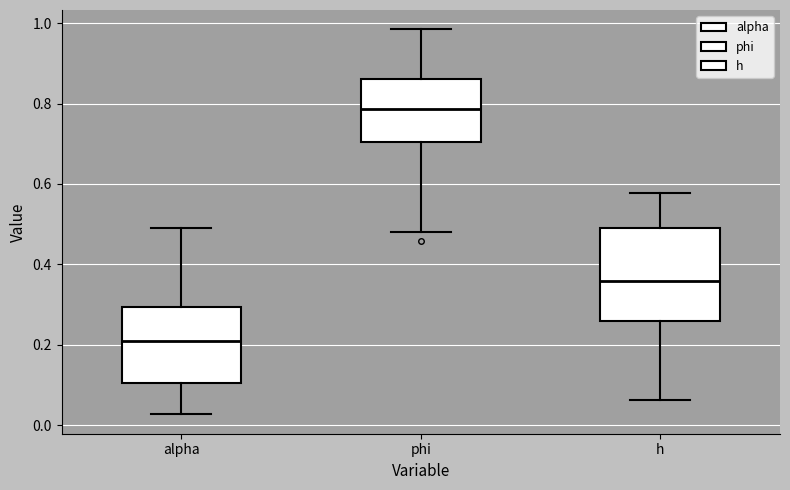

Where does the upper whisker of the box for alpha end on the y-axis? The values are not printed on the chart, so give them approximately, as read against the axis.

0.50